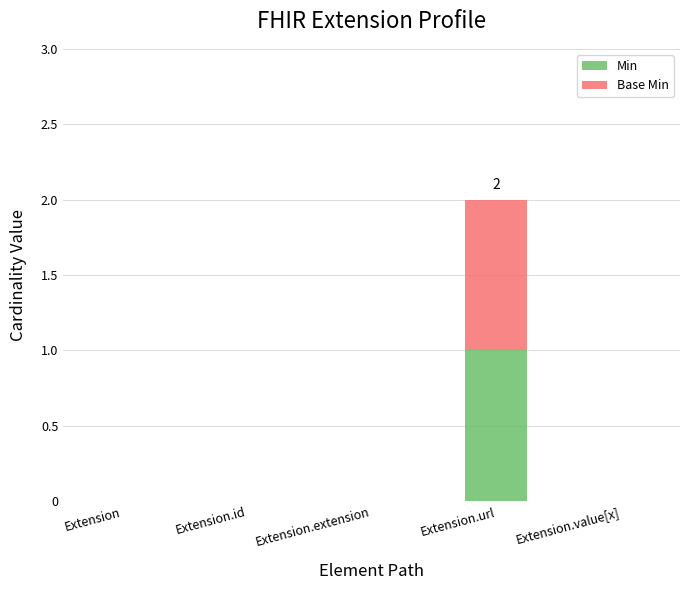

True or false: Min has a value of 0 at Extension.extension.

True